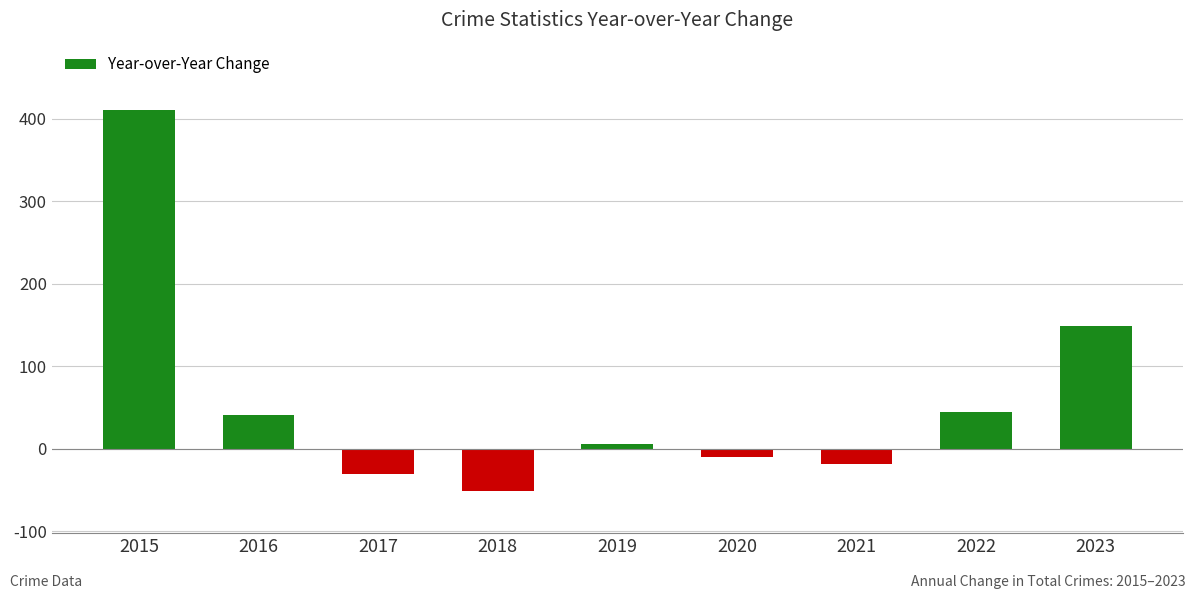

The value at 2015 is 593. True or false?

False